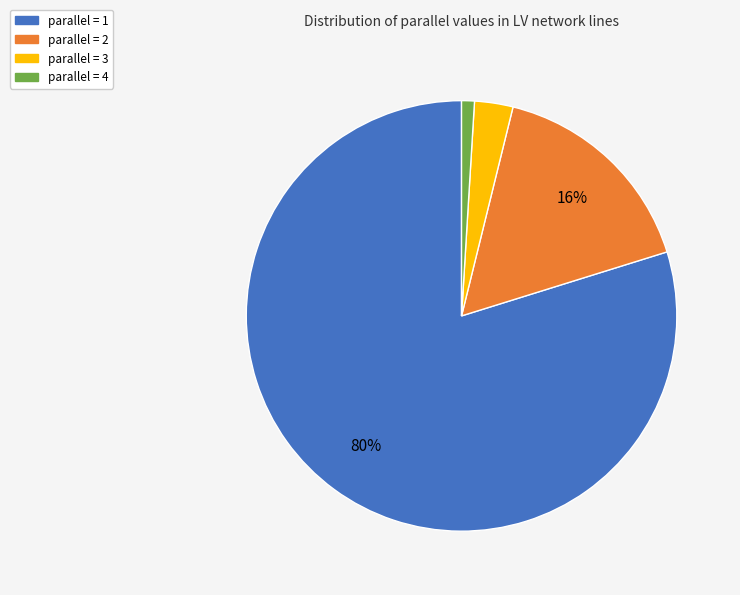

To the nearest percent, what is the difference between the largest and smallest slice percentages?

79%